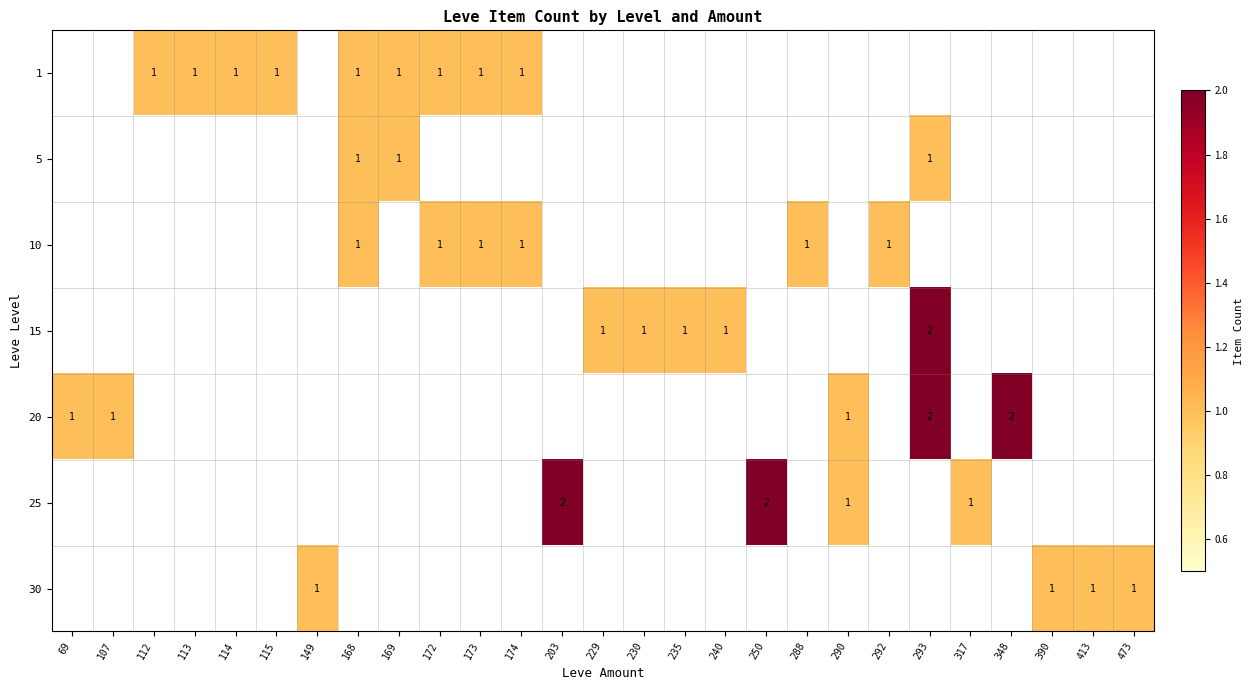

The 1 series shows 1 at 174. True or false?

True